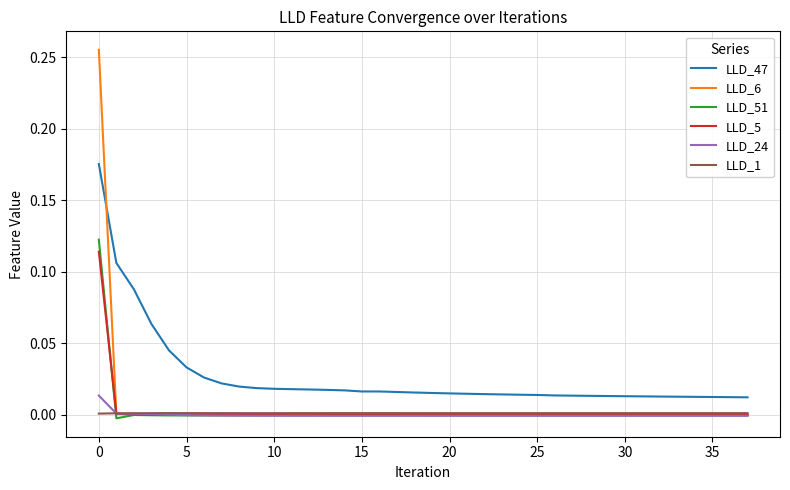

True or false: LLD_51 and LLD_47 intersect in this chart.

False